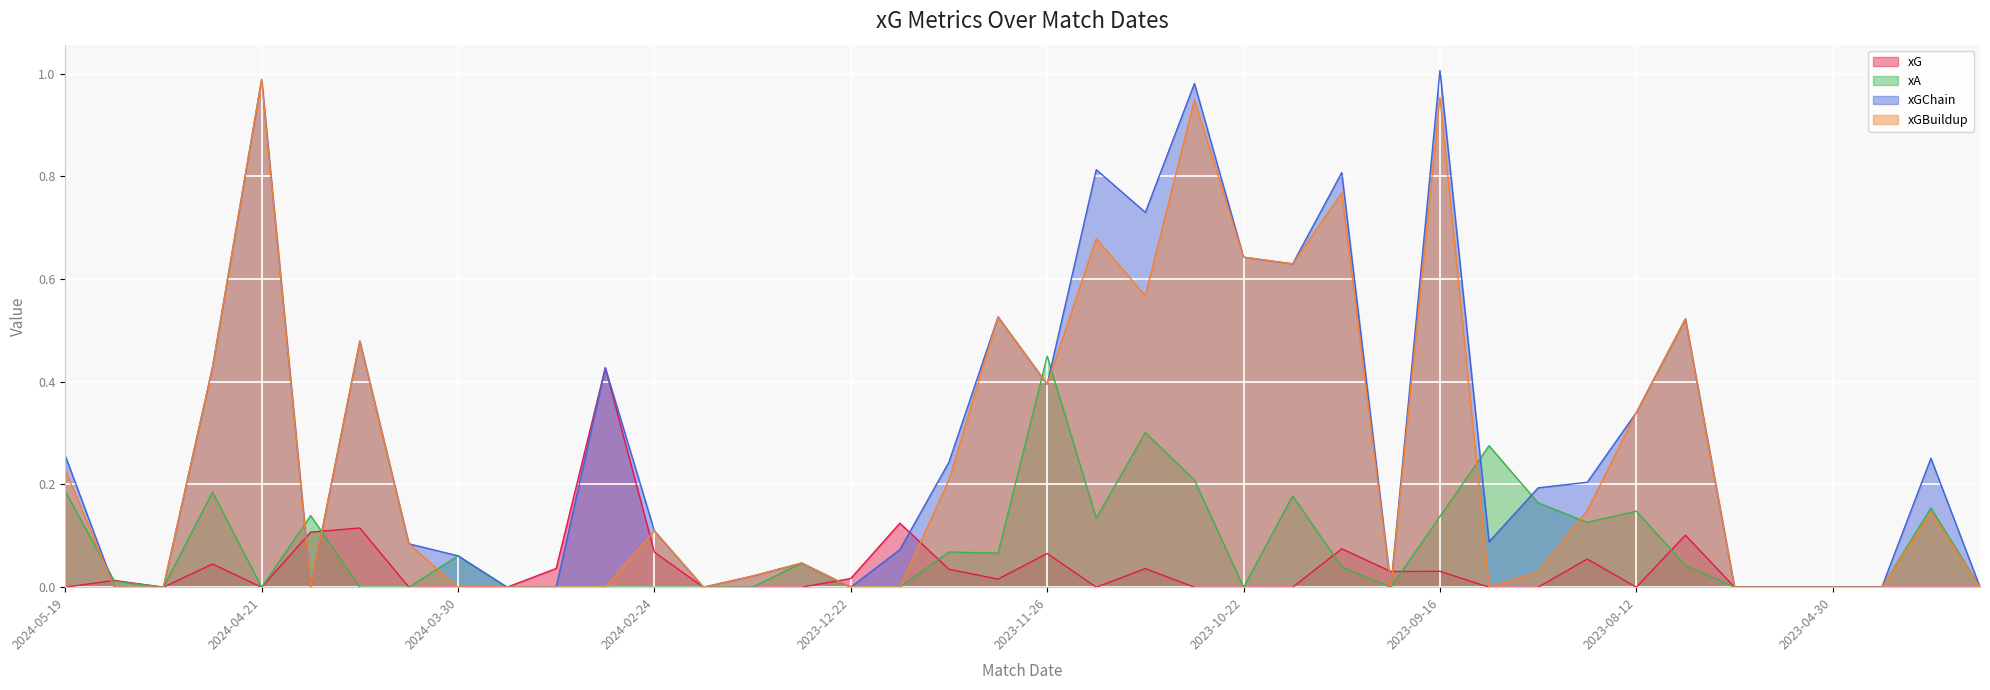

At how many categories does at least one series exceed 0?

32